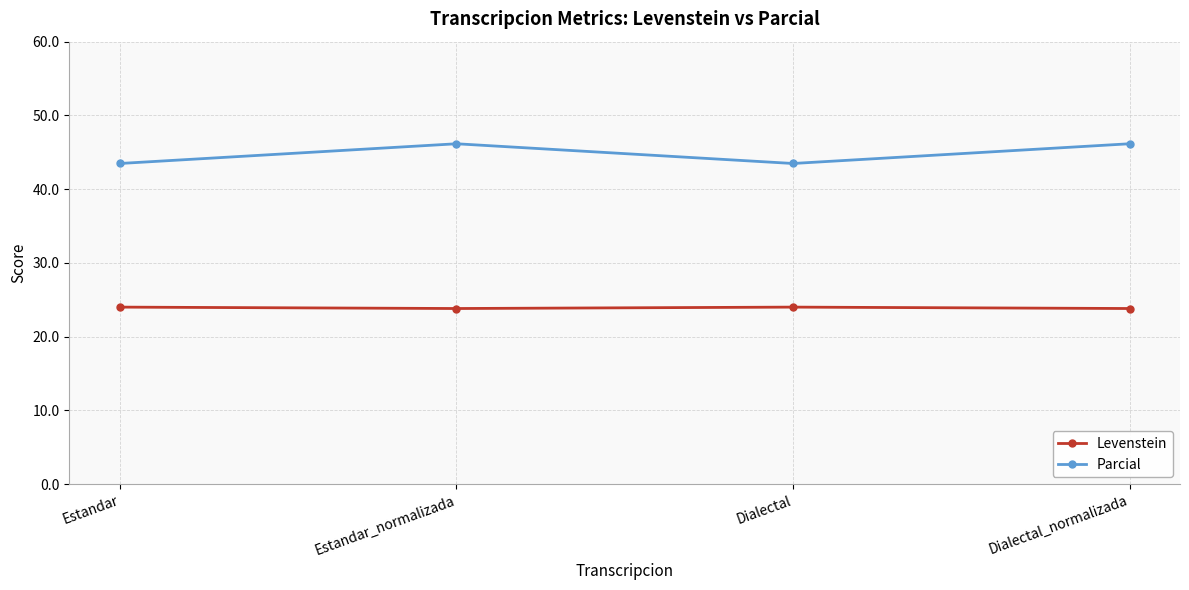

What is the value of the Levenstein point at the 4th from the left?

23.8